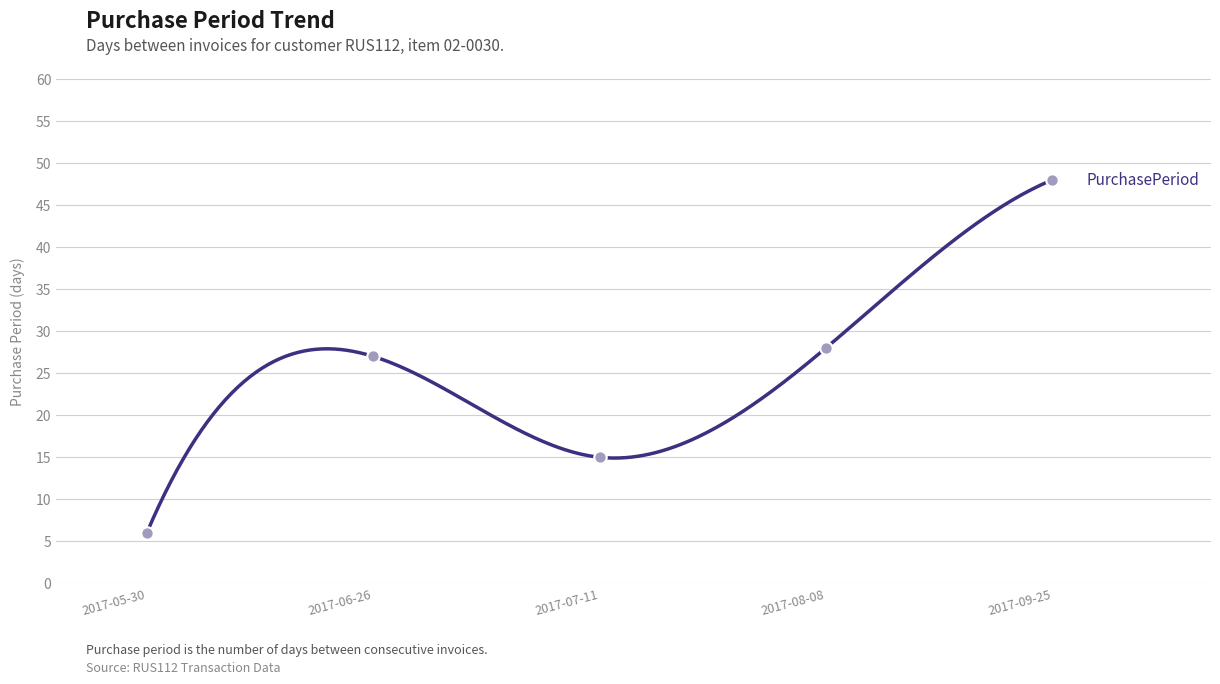

What is the change in value from 2017-05-30 to 2017-08-08?

+22